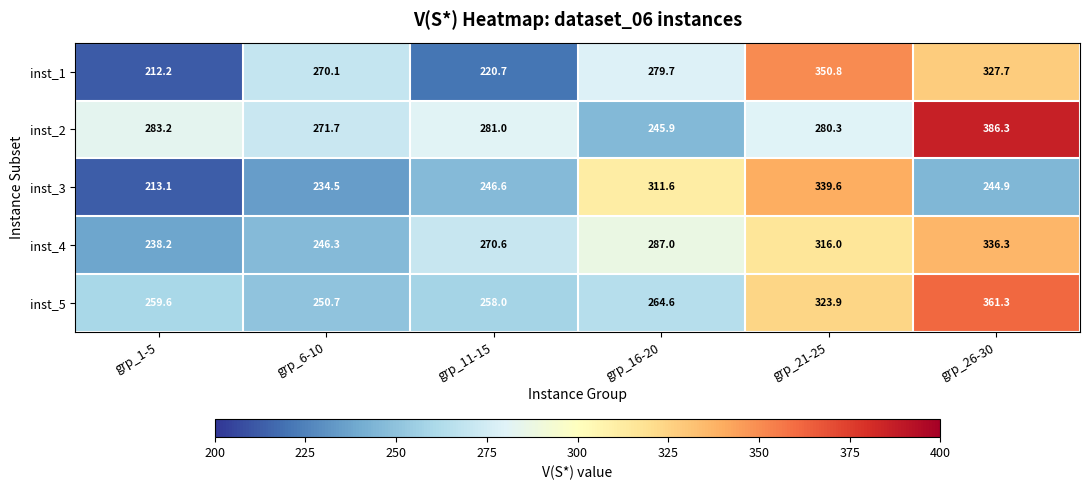

What is the sum of the inst_1 values at grp_6-10 and grp_11-15?

490.8